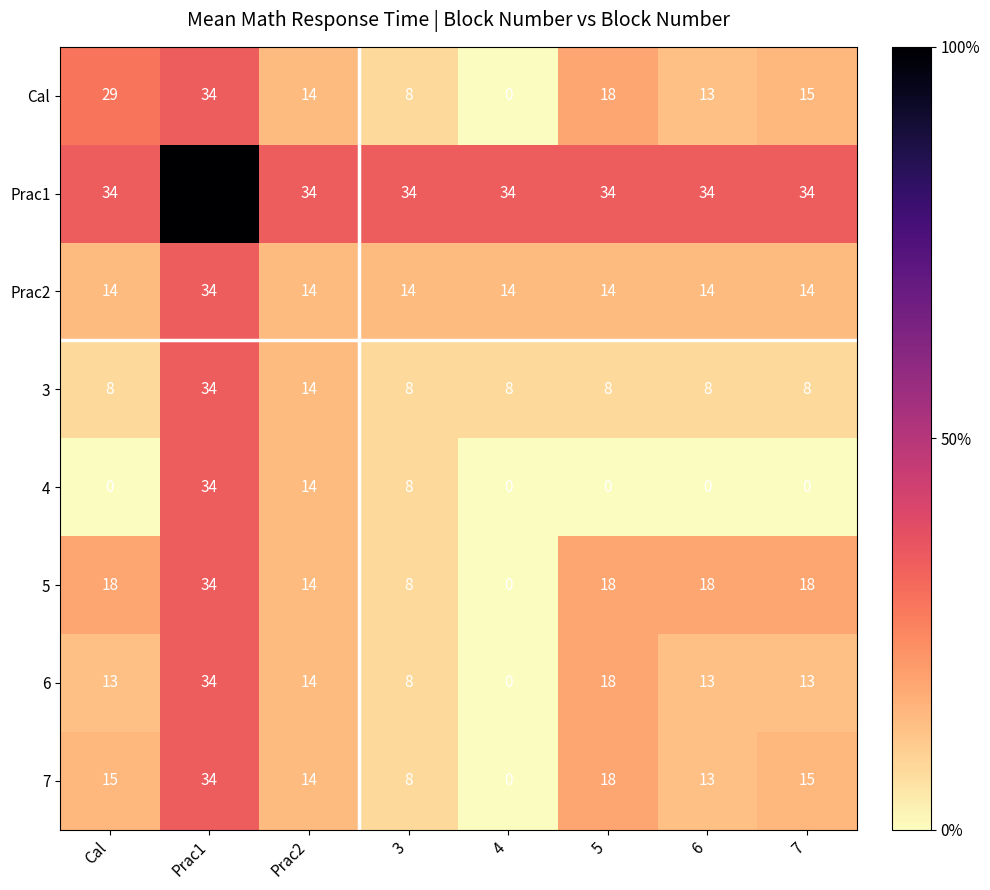

What is the average value of the 3 series?

12